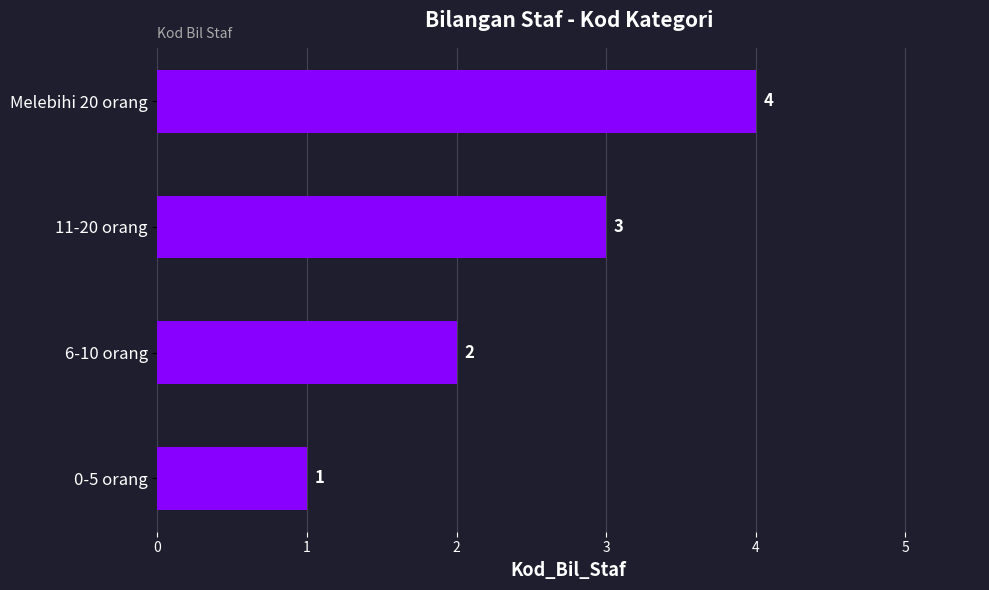

What is the difference between the maximum and minimum values?

3